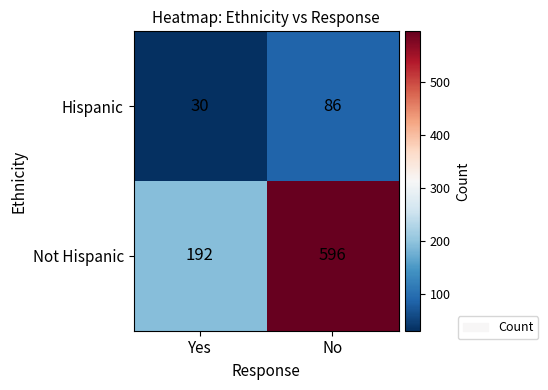

What is the minimum value for Hispanic?

30